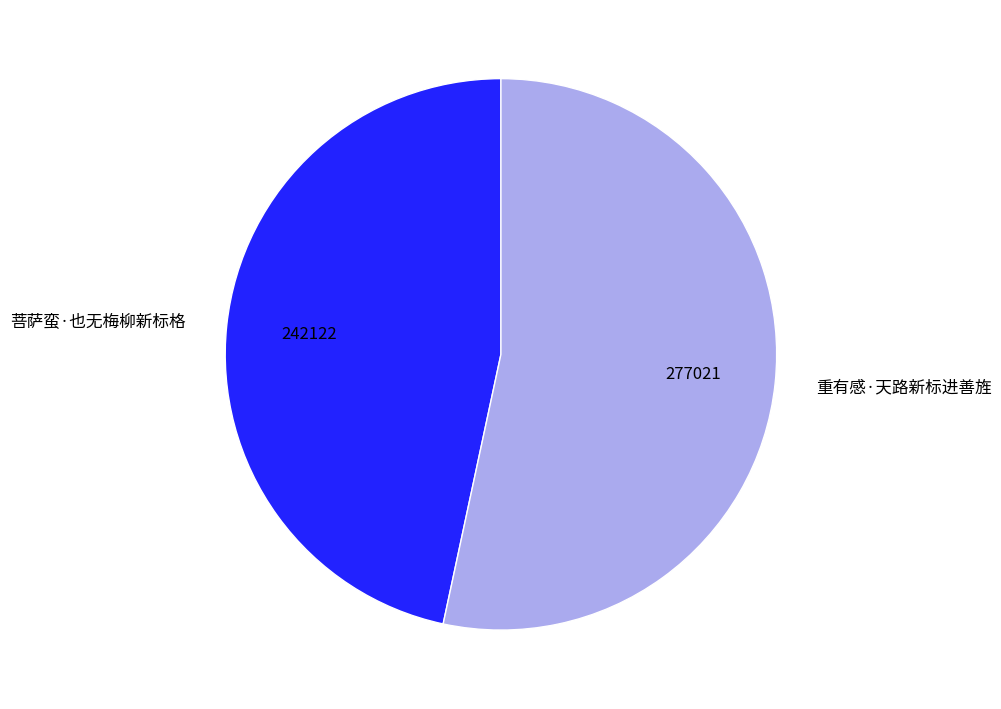

Is it true that 重有感·天路新标进善旌 is 63% of the pie?

False